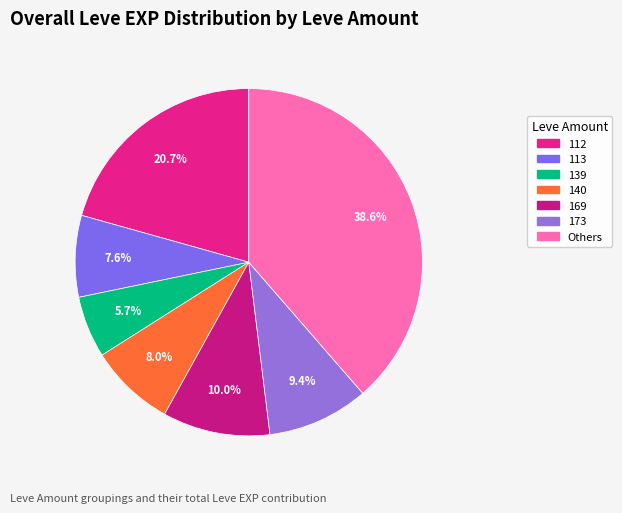

To the nearest percent, what is the average slice percentage?

14%